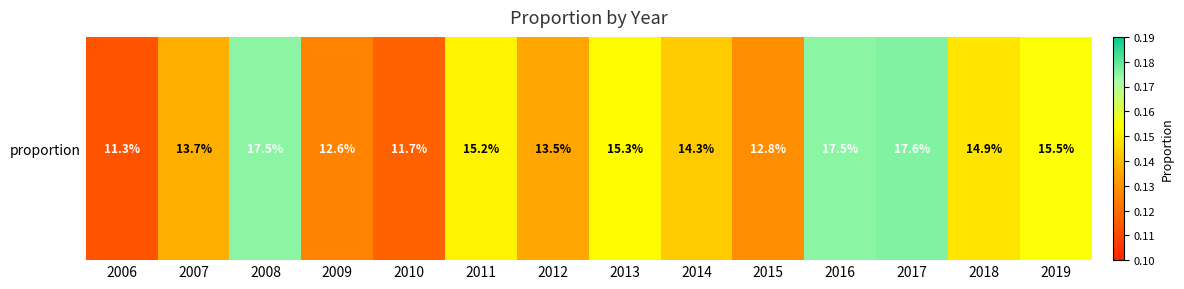

How many categories are shown in the chart?

14